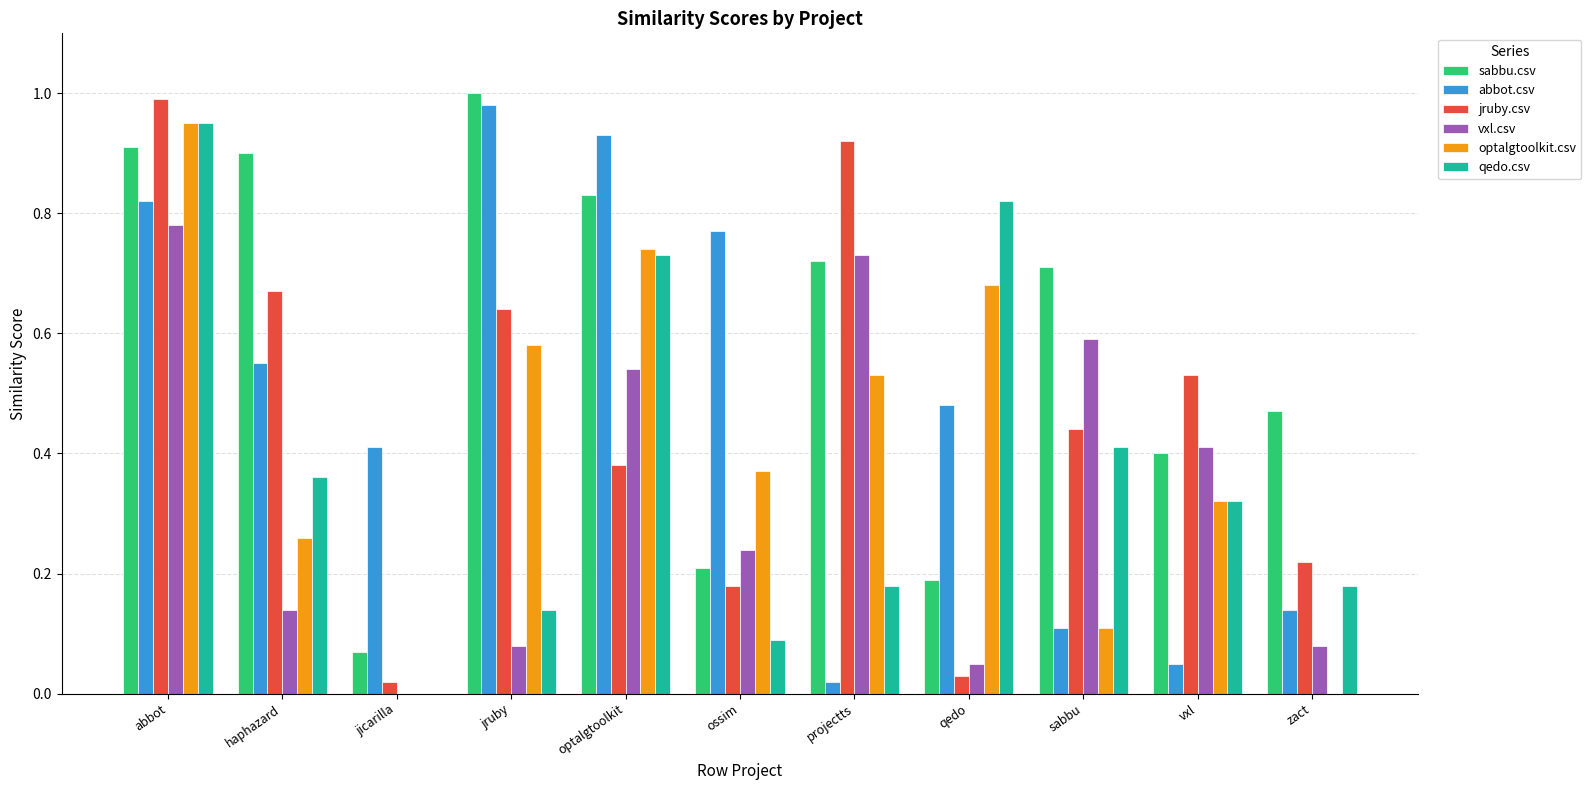

Is the value of abbot.csv at vxl greater than the value of vxl.csv at jruby?

No